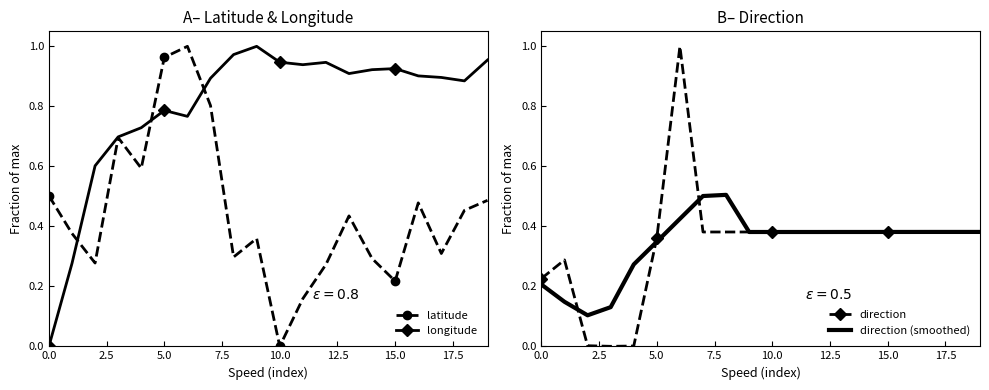

What is the value of the direction (smoothed) point at the 7th from the left?

0.4